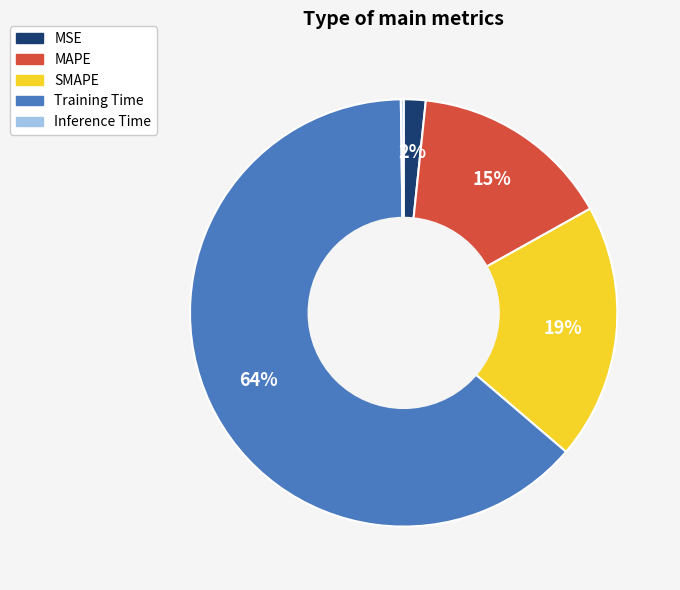

Which has a higher value, Training Time or SMAPE?

Training Time